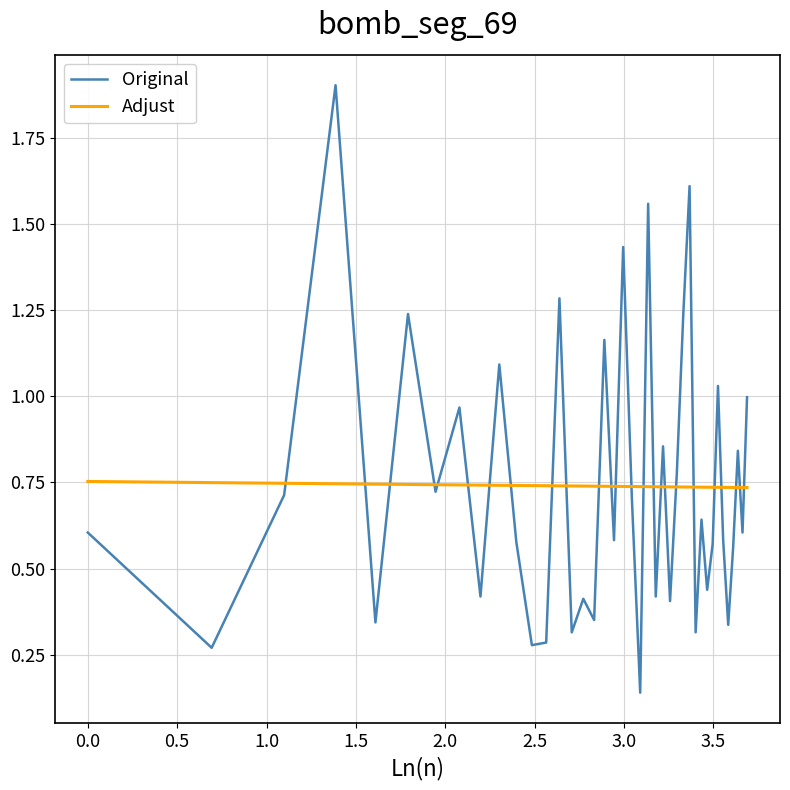

Rank the series by their maximum value, from lowest to highest.

Adjust, Original